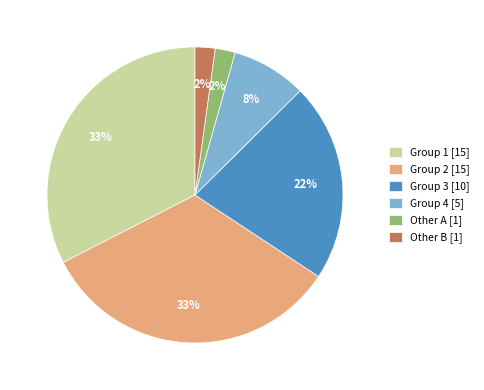

Which has a higher value, Group 4 [5] or Group 1 [15]?

Group 1 [15]